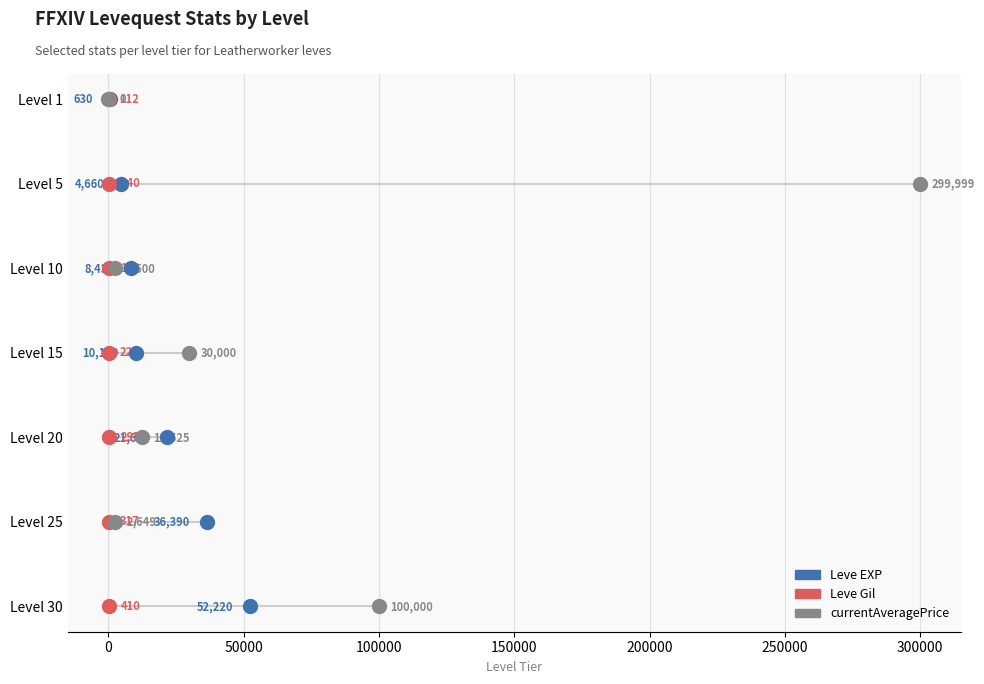

What are all the series names shown in the legend?

Leve EXP, Leve Gil, currentAveragePrice